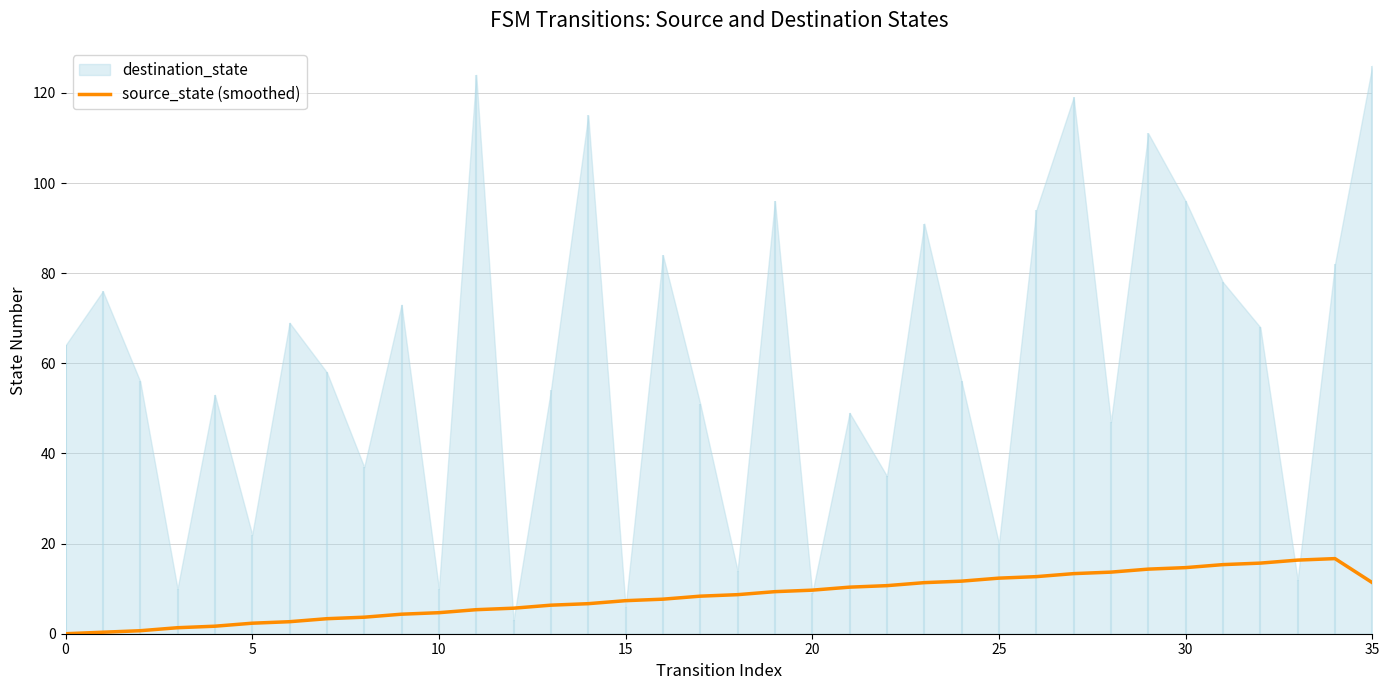

True or false: source_state (smoothed) has a value of 0.0 at 0.

True